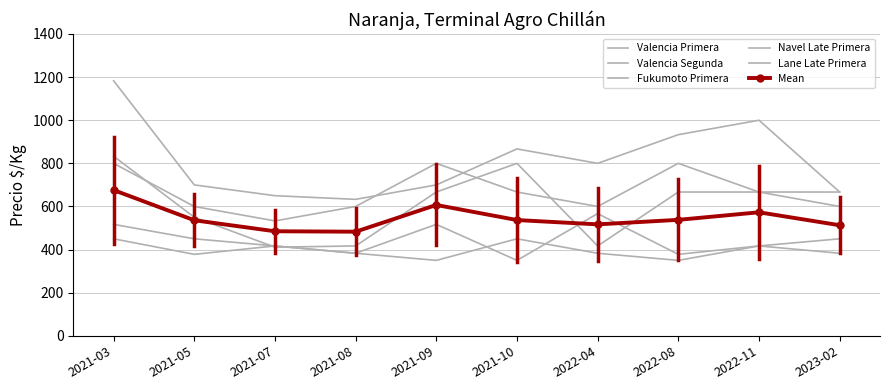

Rank the categories by Valencia Segunda value from highest to lowest.

2021-03, 2021-09, 2022-08, 2021-10, 2022-11, 2021-05, 2021-08, 2022-04, 2023-02, 2021-07